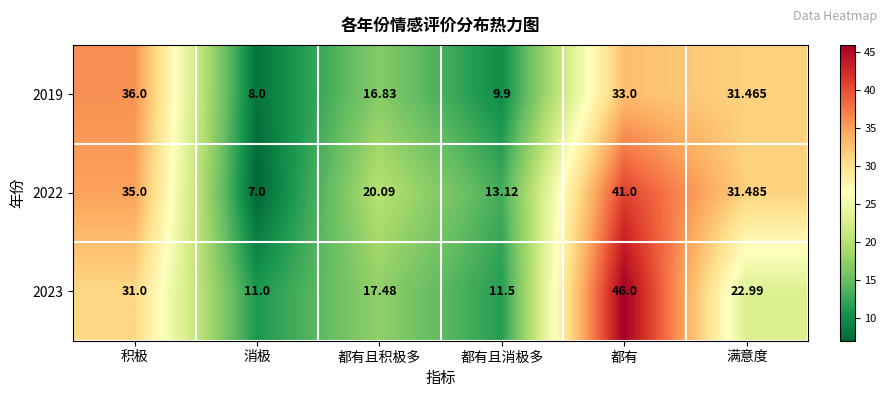

Rank the series by their average value, from lowest to highest.

2019, 2023, 2022